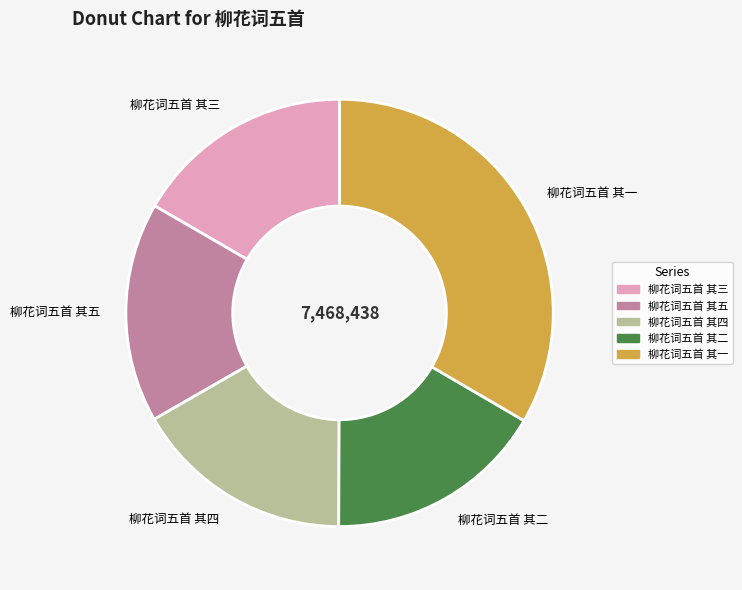

Is it true that 柳花词五首 其五 is 30% of the pie?

False